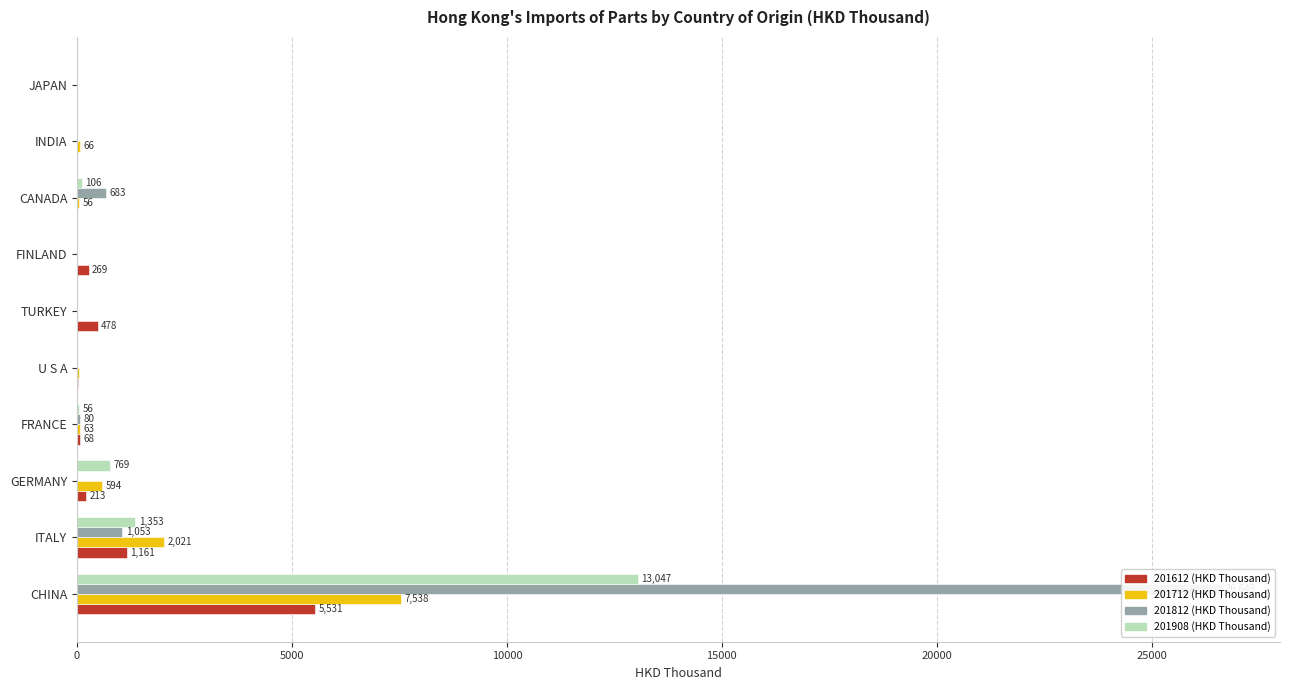

Reading right to left, extract all data points from this chart.

201612 (HKD Thousand): 3.2	0.0	0.0	269.4	478.3	24.1	68.5	213.4	1161.4	5531.1
201712 (HKD Thousand): 0.4	65.7	55.8	0.0	0.0	41.6	63.4	593.6	2021.1	7538.5
201812 (HKD Thousand): 1.3	2.6	683.0	0.0	0.0	6.4	79.8	11.3	1053.1	26649.3
201908 (HKD Thousand): 0.0	0.0	105.6	0.0	0.0	9.7	56.1	769.5	1353.5	13047.0